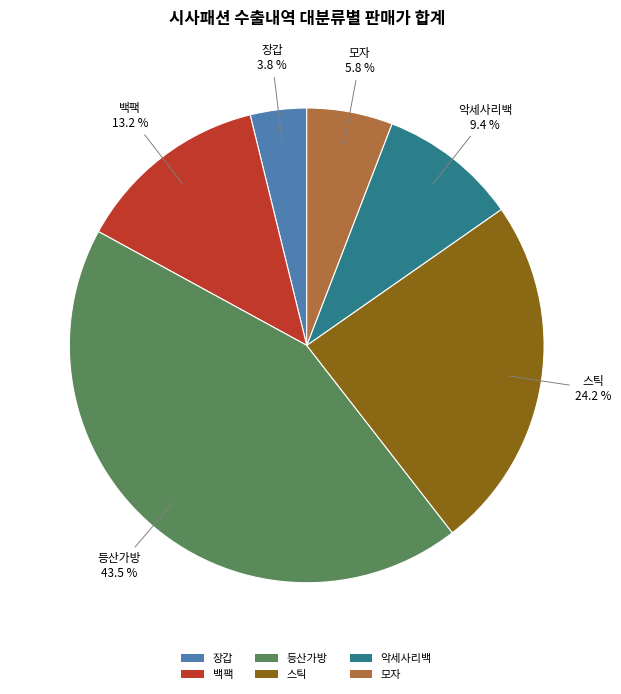

Combined, do 등산가방 and 백팩 account for over 50%?

Yes